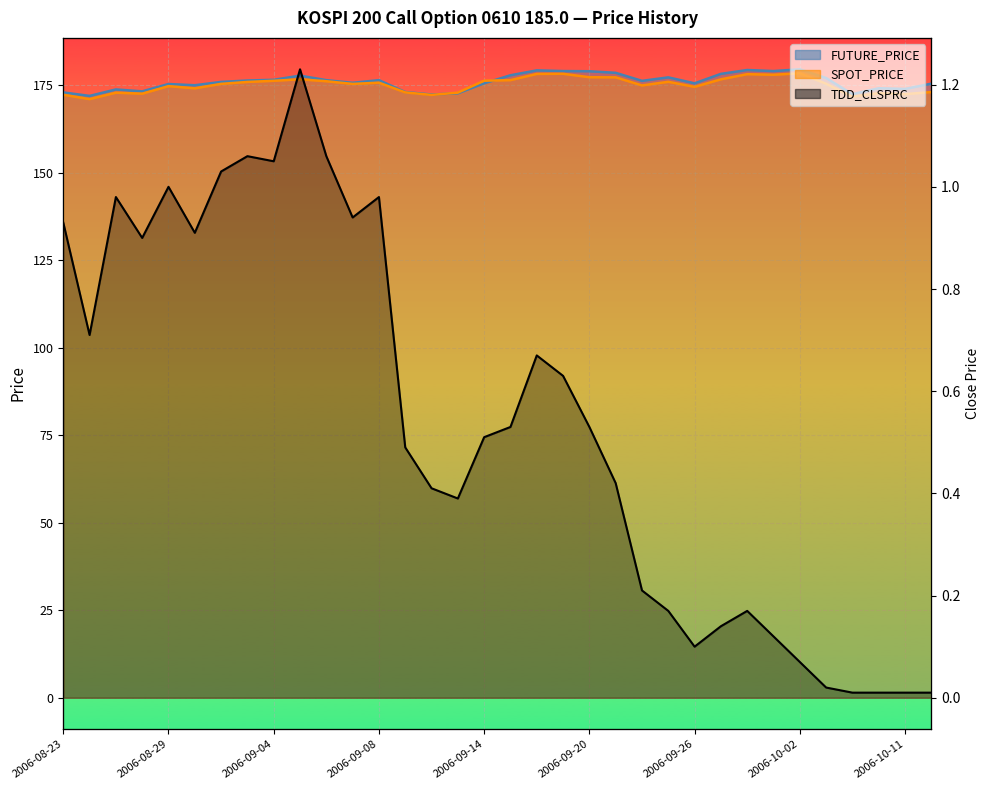

True or false: TDD_CLSPRC and FUTURE_PRICE intersect in this chart.

False